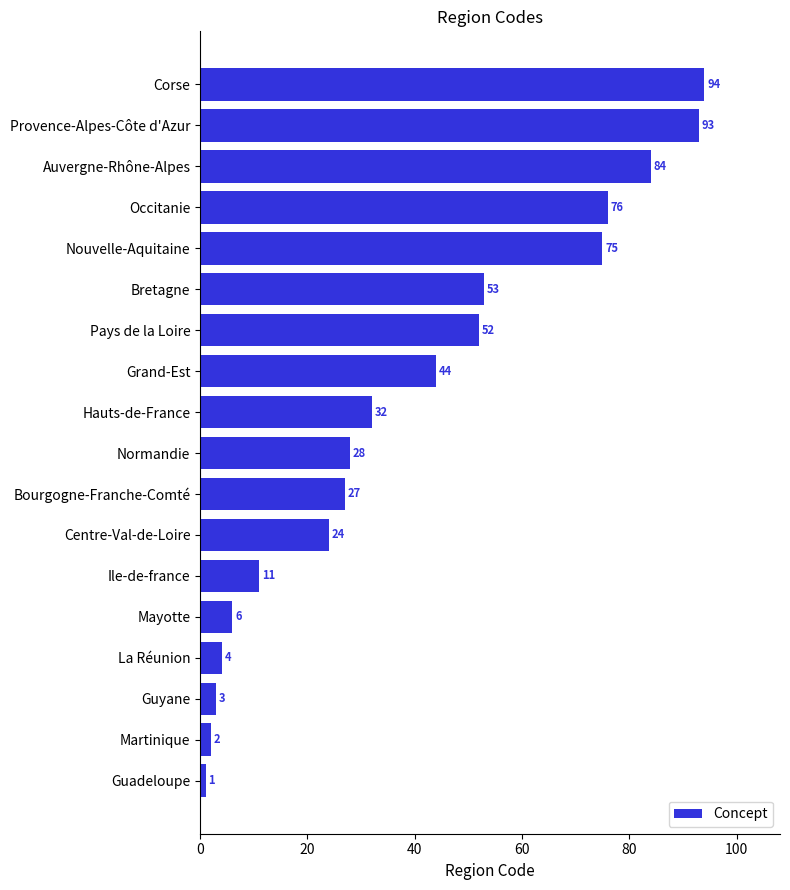

How many distinct data groups are displayed?

1